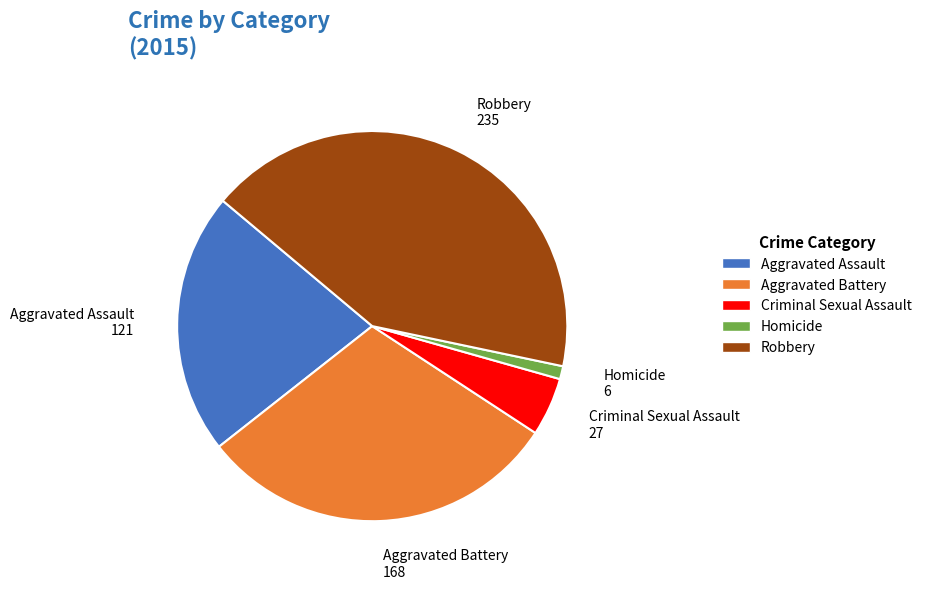

How many segments does this pie chart have?

5